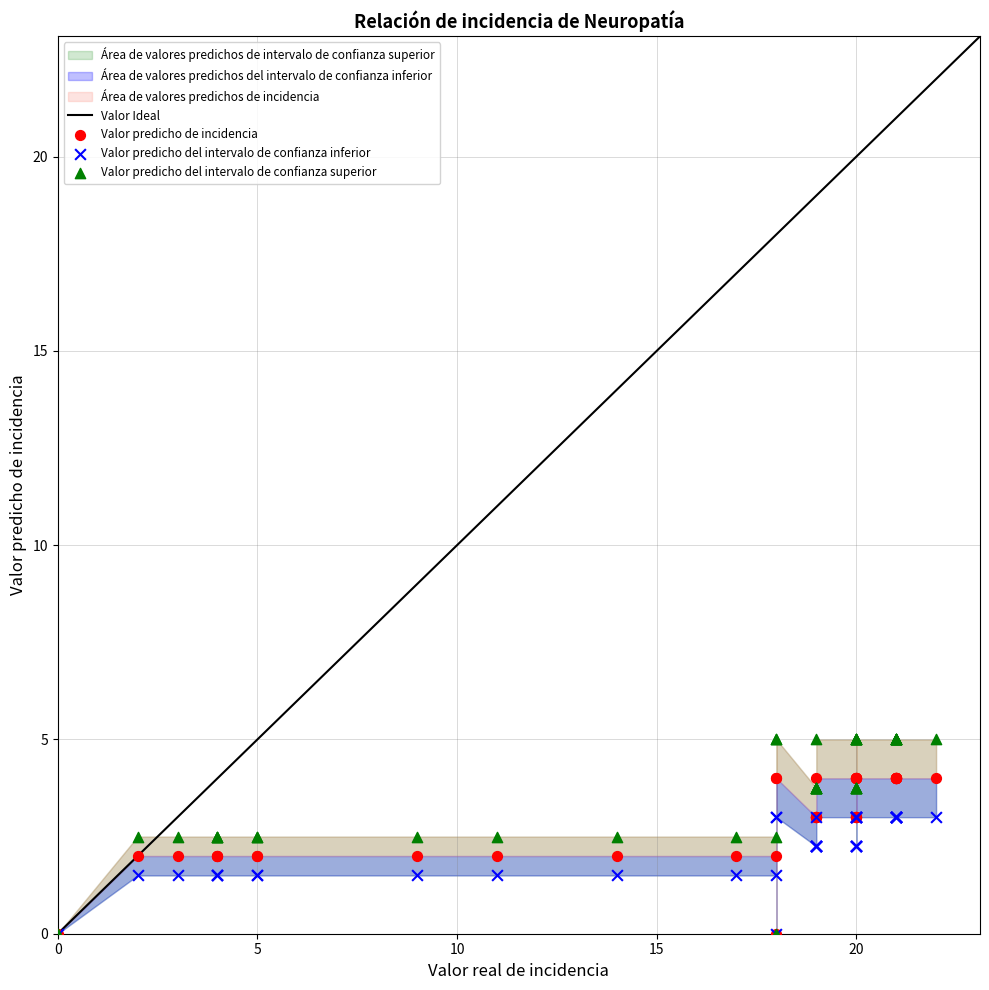

Which series reaches the maximum Y coordinate?

Valor predicho del intervalo de confianza superior